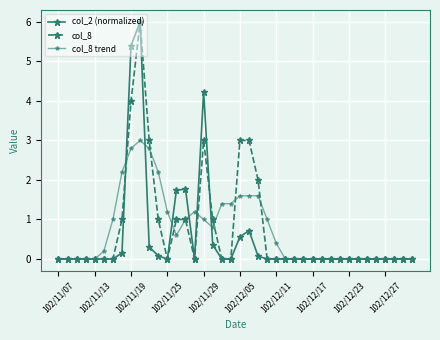

Does the chart display data point markers on the line(s)?

Yes